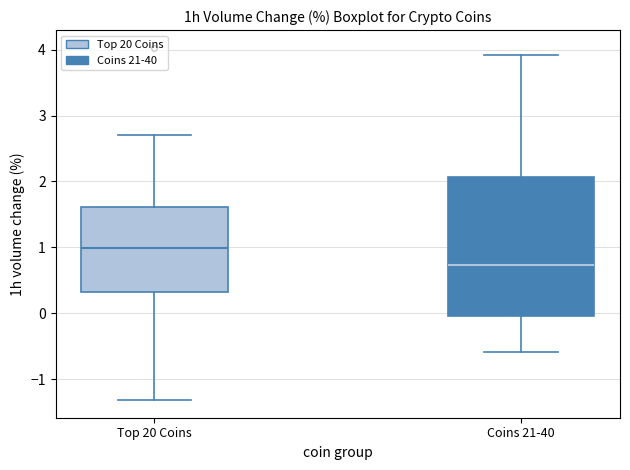

Comparing the boxes themselves (not the whiskers), which one is the tallest?

Coins 21-40